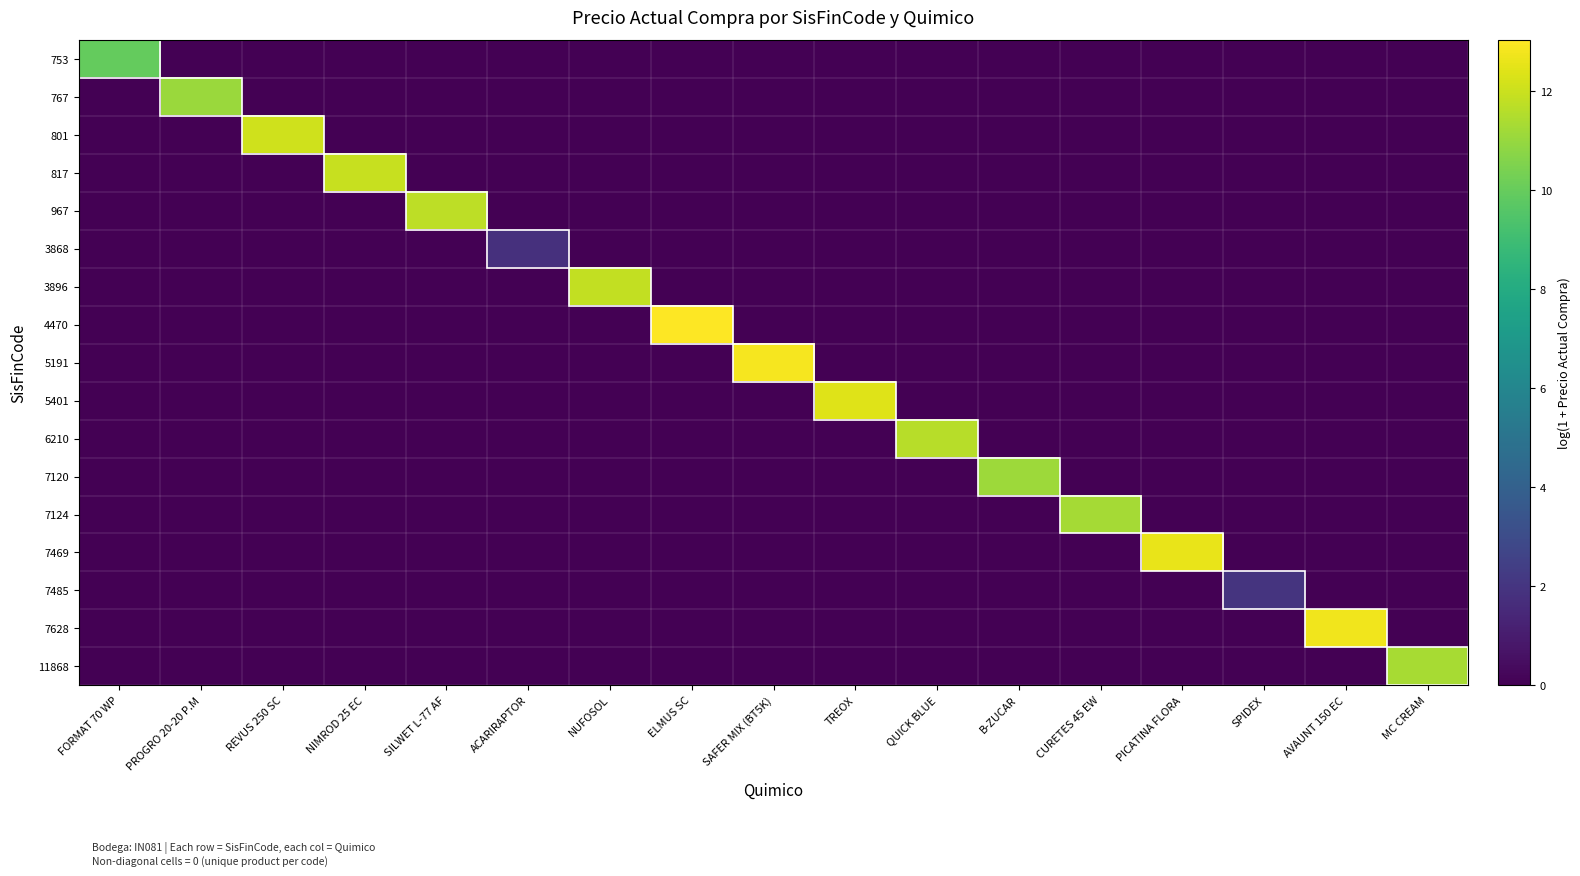

Reading left to right, list all the values displayed in this chart.

753: FORMAT 70 WP=9.9	PROGRO 20-20 P.M=0.0	REVUS 250 SC=0.0	NIMROD 25 EC=0.0	SILWET L-77 AF=0.0	ACARIRAPTOR=0.0	NUFOSOL=0.0	ELMUS SC=0.0	SAFER MIX (BT5K)=0.0	TREOX=0.0	QUICK BLUE=0.0	B-ZUCAR=0.0	CURETES 45 EW=0.0	PICATINA FLORA=0.0	SPIDEX=0.0	AVAUNT 150 EC=0.0	MC CREAM=0.0
767: FORMAT 70 WP=0.0	PROGRO 20-20 P.M=11.1	REVUS 250 SC=0.0	NIMROD 25 EC=0.0	SILWET L-77 AF=0.0	ACARIRAPTOR=0.0	NUFOSOL=0.0	ELMUS SC=0.0	SAFER MIX (BT5K)=0.0	TREOX=0.0	QUICK BLUE=0.0	B-ZUCAR=0.0	CURETES 45 EW=0.0	PICATINA FLORA=0.0	SPIDEX=0.0	AVAUNT 150 EC=0.0	MC CREAM=0.0
801: FORMAT 70 WP=0.0	PROGRO 20-20 P.M=0.0	REVUS 250 SC=12.1	NIMROD 25 EC=0.0	SILWET L-77 AF=0.0	ACARIRAPTOR=0.0	NUFOSOL=0.0	ELMUS SC=0.0	SAFER MIX (BT5K)=0.0	TREOX=0.0	QUICK BLUE=0.0	B-ZUCAR=0.0	CURETES 45 EW=0.0	PICATINA FLORA=0.0	SPIDEX=0.0	AVAUNT 150 EC=0.0	MC CREAM=0.0
817: FORMAT 70 WP=0.0	PROGRO 20-20 P.M=0.0	REVUS 250 SC=0.0	NIMROD 25 EC=11.9	SILWET L-77 AF=0.0	ACARIRAPTOR=0.0	NUFOSOL=0.0	ELMUS SC=0.0	SAFER MIX (BT5K)=0.0	TREOX=0.0	QUICK BLUE=0.0	B-ZUCAR=0.0	CURETES 45 EW=0.0	PICATINA FLORA=0.0	SPIDEX=0.0	AVAUNT 150 EC=0.0	MC CREAM=0.0
967: FORMAT 70 WP=0.0	PROGRO 20-20 P.M=0.0	REVUS 250 SC=0.0	NIMROD 25 EC=0.0	SILWET L-77 AF=11.7	ACARIRAPTOR=0.0	NUFOSOL=0.0	ELMUS SC=0.0	SAFER MIX (BT5K)=0.0	TREOX=0.0	QUICK BLUE=0.0	B-ZUCAR=0.0	CURETES 45 EW=0.0	PICATINA FLORA=0.0	SPIDEX=0.0	AVAUNT 150 EC=0.0	MC CREAM=0.0
3868: FORMAT 70 WP=0.0	PROGRO 20-20 P.M=0.0	REVUS 250 SC=0.0	NIMROD 25 EC=0.0	SILWET L-77 AF=0.0	ACARIRAPTOR=1.8	NUFOSOL=0.0	ELMUS SC=0.0	SAFER MIX (BT5K)=0.0	TREOX=0.0	QUICK BLUE=0.0	B-ZUCAR=0.0	CURETES 45 EW=0.0	PICATINA FLORA=0.0	SPIDEX=0.0	AVAUNT 150 EC=0.0	MC CREAM=0.0
3896: FORMAT 70 WP=0.0	PROGRO 20-20 P.M=0.0	REVUS 250 SC=0.0	NIMROD 25 EC=0.0	SILWET L-77 AF=0.0	ACARIRAPTOR=0.0	NUFOSOL=11.8	ELMUS SC=0.0	SAFER MIX (BT5K)=0.0	TREOX=0.0	QUICK BLUE=0.0	B-ZUCAR=0.0	CURETES 45 EW=0.0	PICATINA FLORA=0.0	SPIDEX=0.0	AVAUNT 150 EC=0.0	MC CREAM=0.0
4470: FORMAT 70 WP=0.0	PROGRO 20-20 P.M=0.0	REVUS 250 SC=0.0	NIMROD 25 EC=0.0	SILWET L-77 AF=0.0	ACARIRAPTOR=0.0	NUFOSOL=0.0	ELMUS SC=13.0	SAFER MIX (BT5K)=0.0	TREOX=0.0	QUICK BLUE=0.0	B-ZUCAR=0.0	CURETES 45 EW=0.0	PICATINA FLORA=0.0	SPIDEX=0.0	AVAUNT 150 EC=0.0	MC CREAM=0.0
5191: FORMAT 70 WP=0.0	PROGRO 20-20 P.M=0.0	REVUS 250 SC=0.0	NIMROD 25 EC=0.0	SILWET L-77 AF=0.0	ACARIRAPTOR=0.0	NUFOSOL=0.0	ELMUS SC=0.0	SAFER MIX (BT5K)=12.9	TREOX=0.0	QUICK BLUE=0.0	B-ZUCAR=0.0	CURETES 45 EW=0.0	PICATINA FLORA=0.0	SPIDEX=0.0	AVAUNT 150 EC=0.0	MC CREAM=0.0
5401: FORMAT 70 WP=0.0	PROGRO 20-20 P.M=0.0	REVUS 250 SC=0.0	NIMROD 25 EC=0.0	SILWET L-77 AF=0.0	ACARIRAPTOR=0.0	NUFOSOL=0.0	ELMUS SC=0.0	SAFER MIX (BT5K)=0.0	TREOX=12.4	QUICK BLUE=0.0	B-ZUCAR=0.0	CURETES 45 EW=0.0	PICATINA FLORA=0.0	SPIDEX=0.0	AVAUNT 150 EC=0.0	MC CREAM=0.0
6210: FORMAT 70 WP=0.0	PROGRO 20-20 P.M=0.0	REVUS 250 SC=0.0	NIMROD 25 EC=0.0	SILWET L-77 AF=0.0	ACARIRAPTOR=0.0	NUFOSOL=0.0	ELMUS SC=0.0	SAFER MIX (BT5K)=0.0	TREOX=0.0	QUICK BLUE=11.7	B-ZUCAR=0.0	CURETES 45 EW=0.0	PICATINA FLORA=0.0	SPIDEX=0.0	AVAUNT 150 EC=0.0	MC CREAM=0.0
7120: FORMAT 70 WP=0.0	PROGRO 20-20 P.M=0.0	REVUS 250 SC=0.0	NIMROD 25 EC=0.0	SILWET L-77 AF=0.0	ACARIRAPTOR=0.0	NUFOSOL=0.0	ELMUS SC=0.0	SAFER MIX (BT5K)=0.0	TREOX=0.0	QUICK BLUE=0.0	B-ZUCAR=11.1	CURETES 45 EW=0.0	PICATINA FLORA=0.0	SPIDEX=0.0	AVAUNT 150 EC=0.0	MC CREAM=0.0
7124: FORMAT 70 WP=0.0	PROGRO 20-20 P.M=0.0	REVUS 250 SC=0.0	NIMROD 25 EC=0.0	SILWET L-77 AF=0.0	ACARIRAPTOR=0.0	NUFOSOL=0.0	ELMUS SC=0.0	SAFER MIX (BT5K)=0.0	TREOX=0.0	QUICK BLUE=0.0	B-ZUCAR=0.0	CURETES 45 EW=11.3	PICATINA FLORA=0.0	SPIDEX=0.0	AVAUNT 150 EC=0.0	MC CREAM=0.0
7469: FORMAT 70 WP=0.0	PROGRO 20-20 P.M=0.0	REVUS 250 SC=0.0	NIMROD 25 EC=0.0	SILWET L-77 AF=0.0	ACARIRAPTOR=0.0	NUFOSOL=0.0	ELMUS SC=0.0	SAFER MIX (BT5K)=0.0	TREOX=0.0	QUICK BLUE=0.0	B-ZUCAR=0.0	CURETES 45 EW=0.0	PICATINA FLORA=12.6	SPIDEX=0.0	AVAUNT 150 EC=0.0	MC CREAM=0.0
7485: FORMAT 70 WP=0.0	PROGRO 20-20 P.M=0.0	REVUS 250 SC=0.0	NIMROD 25 EC=0.0	SILWET L-77 AF=0.0	ACARIRAPTOR=0.0	NUFOSOL=0.0	ELMUS SC=0.0	SAFER MIX (BT5K)=0.0	TREOX=0.0	QUICK BLUE=0.0	B-ZUCAR=0.0	CURETES 45 EW=0.0	PICATINA FLORA=0.0	SPIDEX=1.9	AVAUNT 150 EC=0.0	MC CREAM=0.0
7628: FORMAT 70 WP=0.0	PROGRO 20-20 P.M=0.0	REVUS 250 SC=0.0	NIMROD 25 EC=0.0	SILWET L-77 AF=0.0	ACARIRAPTOR=0.0	NUFOSOL=0.0	ELMUS SC=0.0	SAFER MIX (BT5K)=0.0	TREOX=0.0	QUICK BLUE=0.0	B-ZUCAR=0.0	CURETES 45 EW=0.0	PICATINA FLORA=0.0	SPIDEX=0.0	AVAUNT 150 EC=12.8	MC CREAM=0.0
11868: FORMAT 70 WP=0.0	PROGRO 20-20 P.M=0.0	REVUS 250 SC=0.0	NIMROD 25 EC=0.0	SILWET L-77 AF=0.0	ACARIRAPTOR=0.0	NUFOSOL=0.0	ELMUS SC=0.0	SAFER MIX (BT5K)=0.0	TREOX=0.0	QUICK BLUE=0.0	B-ZUCAR=0.0	CURETES 45 EW=0.0	PICATINA FLORA=0.0	SPIDEX=0.0	AVAUNT 150 EC=0.0	MC CREAM=11.3